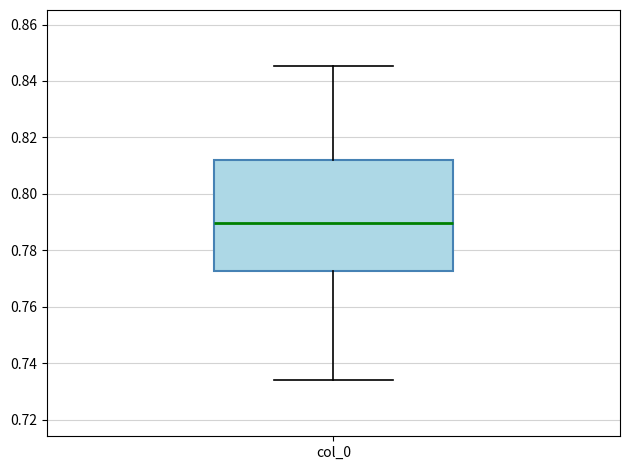

Where is the upper edge of the box for col_0 on the y-axis? The values are not printed on the chart, so give them approximately, as read against the axis.

0.812